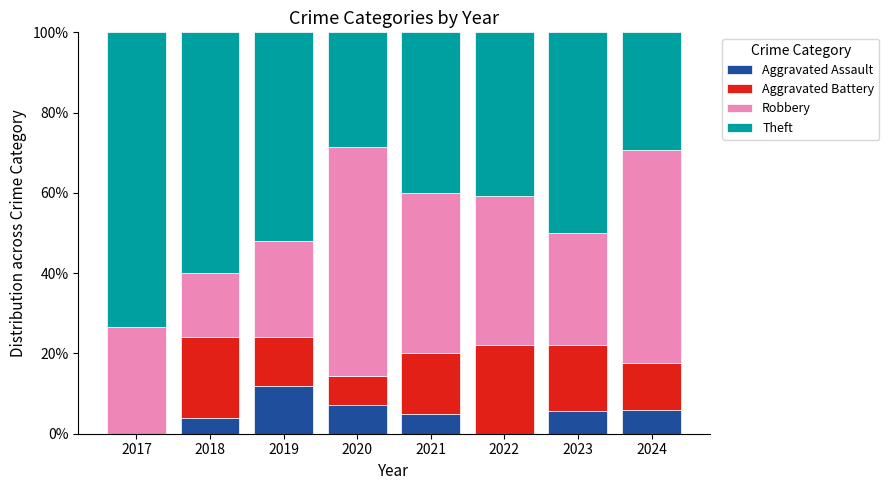

True or false: Aggravated Assault has a value of 5.6 at 2023.

True